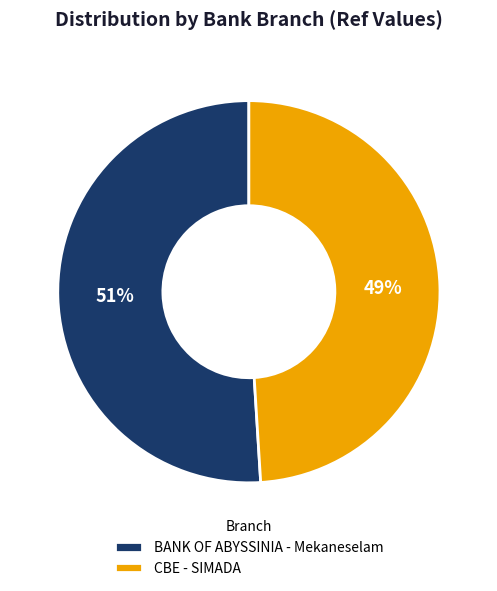

Which slice is the smallest?

CBE - SIMADA